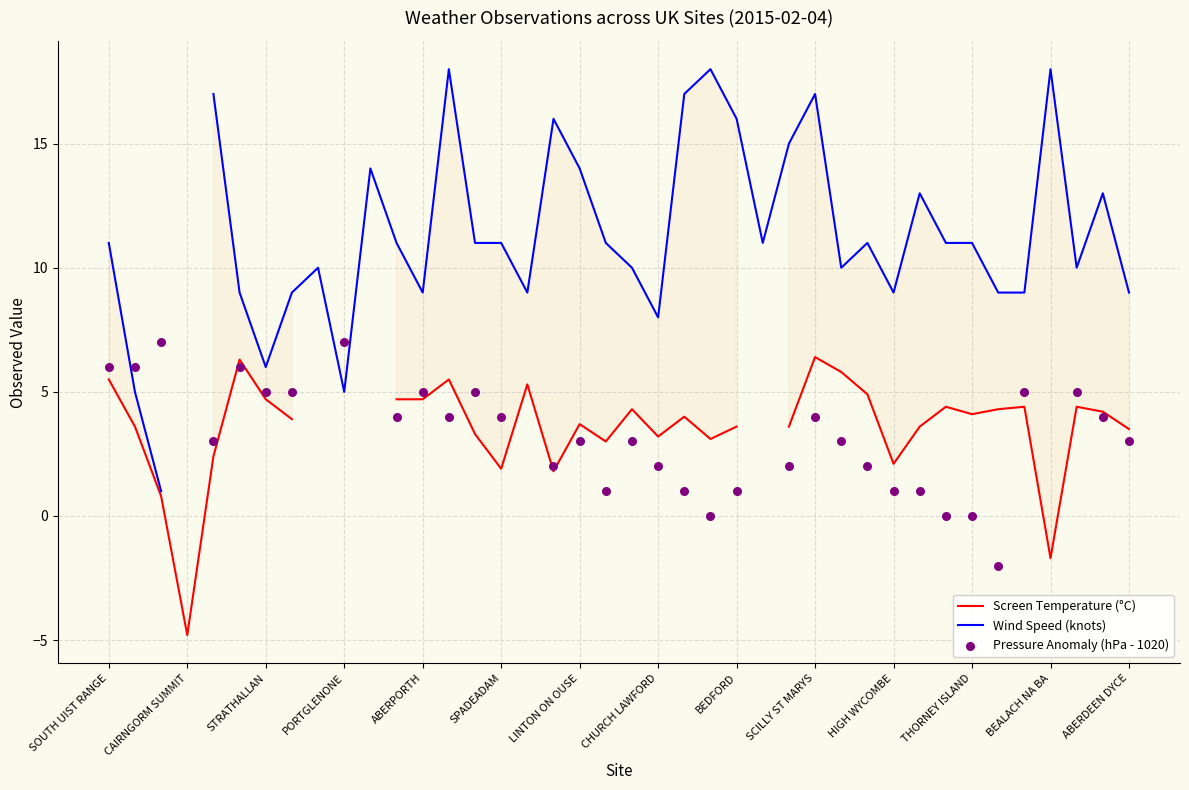

At how many categories does at least one series exceed 13?

11